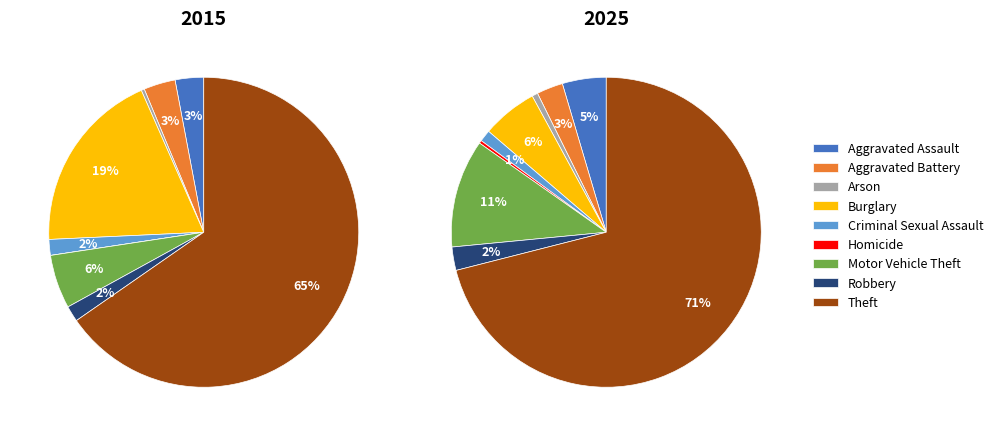

Does 7 account for over 50% of the chart?

No